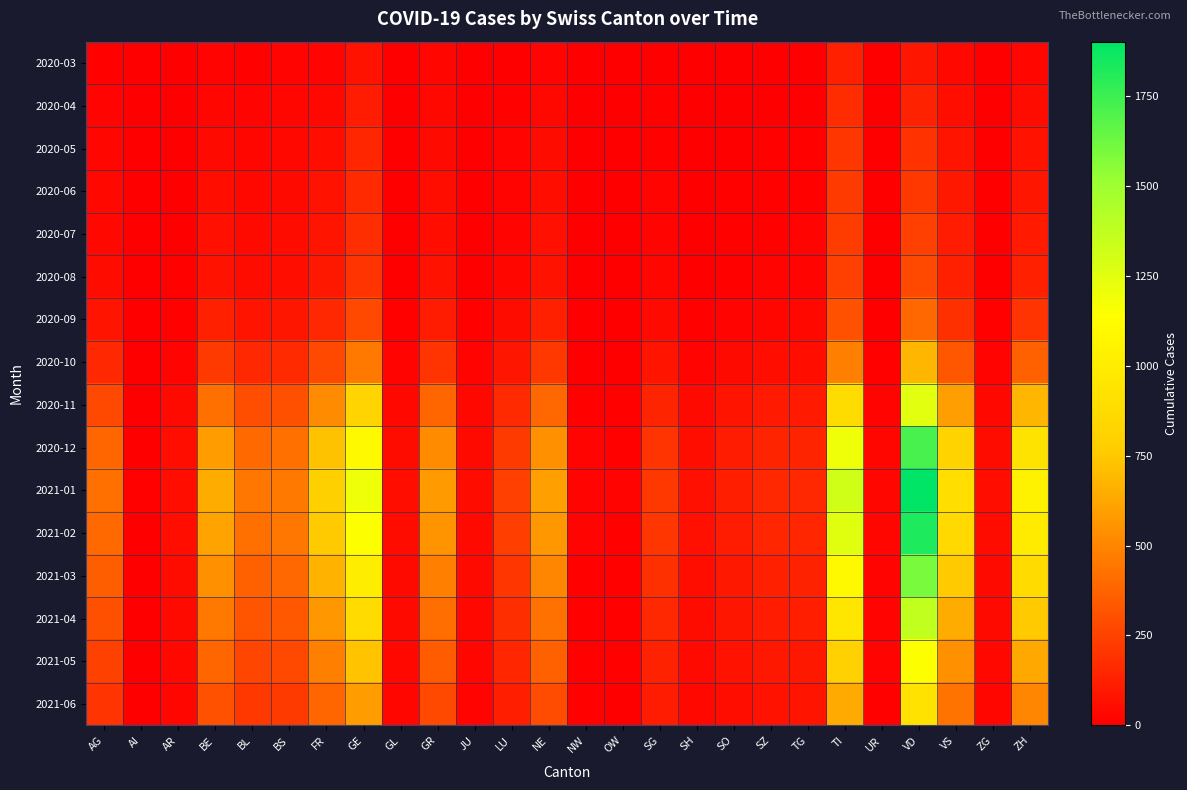

What is the spread (max minus min) of values at LU?

237